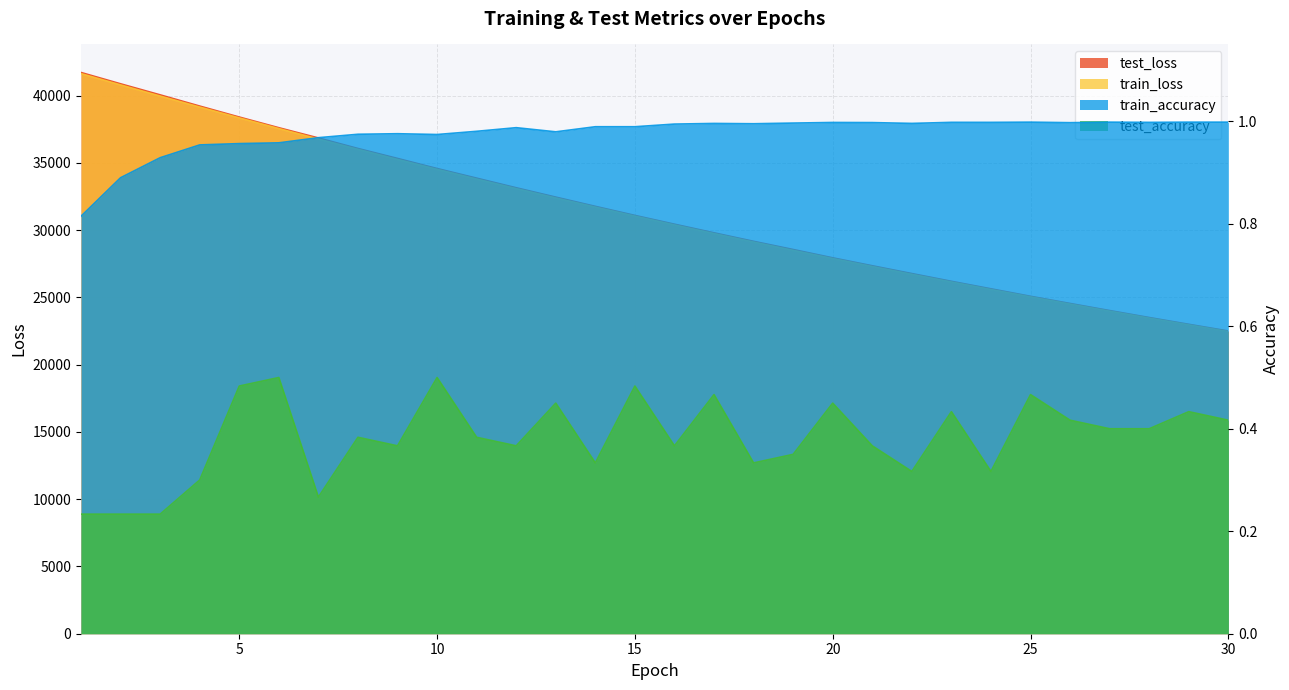

Which label corresponds to the smallest value in the chart?

1